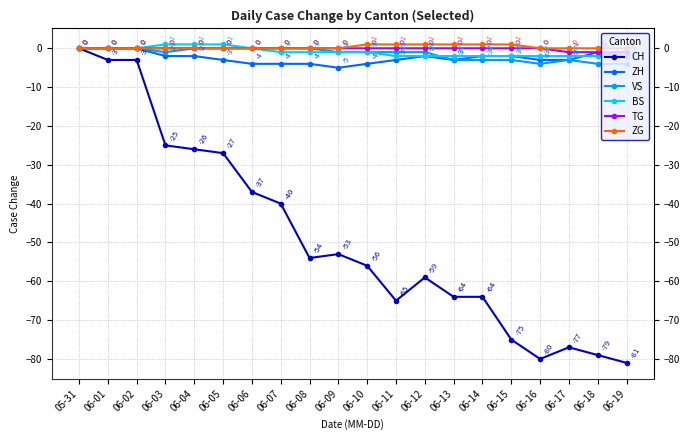

Reading left to right, what are all the values shown in this chart?

CH: 05-31=0	06-01=-3	06-02=-3	06-03=-25	06-04=-26	06-05=-27	06-06=-37	06-07=-40	06-08=-54	06-09=-53	06-10=-56	06-11=-65	06-12=-59	06-13=-64	06-14=-64	06-15=-75	06-16=-80	06-17=-77	06-18=-79	06-19=-81
ZH: 05-31=0	06-01=0	06-02=0	06-03=-2	06-04=-2	06-05=-3	06-06=-4	06-07=-4	06-08=-4	06-09=-5	06-10=-4	06-11=-3	06-12=-2	06-13=-3	06-14=-2	06-15=-2	06-16=-3	06-17=-3	06-18=-1	06-19=-2
VS: 05-31=0	06-01=0	06-02=0	06-03=-1	06-04=0	06-05=0	06-06=0	06-07=0	06-08=0	06-09=-1	06-10=-1	06-11=-1	06-12=-1	06-13=-3	06-14=-3	06-15=-3	06-16=-4	06-17=-3	06-18=-4	06-19=-4
BS: 05-31=0	06-01=0	06-02=0	06-03=1	06-04=1	06-05=1	06-06=0	06-07=-1	06-08=-1	06-09=-1	06-10=-1	06-11=-2	06-12=-2	06-13=-2	06-14=-2	06-15=-2	06-16=-2	06-17=-2	06-18=-2	06-19=-2
TG: 05-31=0	06-01=0	06-02=0	06-03=0	06-04=0	06-05=0	06-06=0	06-07=0	06-08=0	06-09=0	06-10=0	06-11=0	06-12=0	06-13=0	06-14=0	06-15=0	06-16=0	06-17=-1	06-18=-1	06-19=-1
ZG: 05-31=0	06-01=0	06-02=0	06-03=0	06-04=0	06-05=0	06-06=0	06-07=0	06-08=0	06-09=0	06-10=1	06-11=1	06-12=1	06-13=1	06-14=1	06-15=1	06-16=0	06-17=0	06-18=0	06-19=0